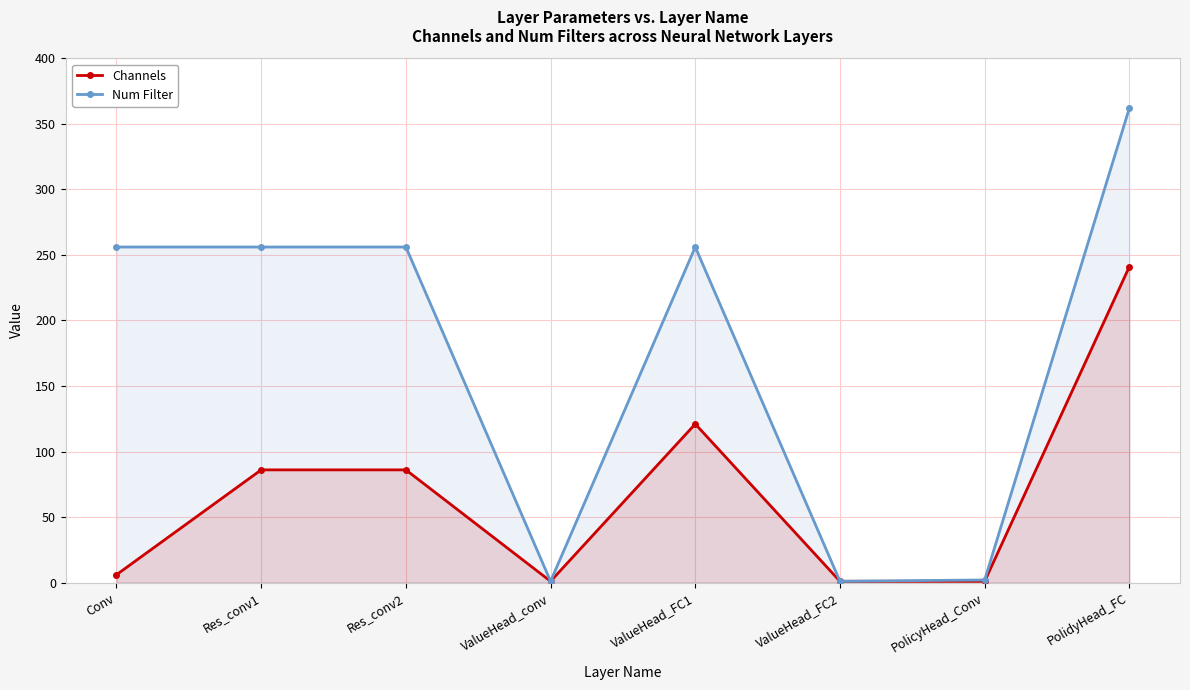

The value of Channels at Res_conv2 is 86. True or false?

True